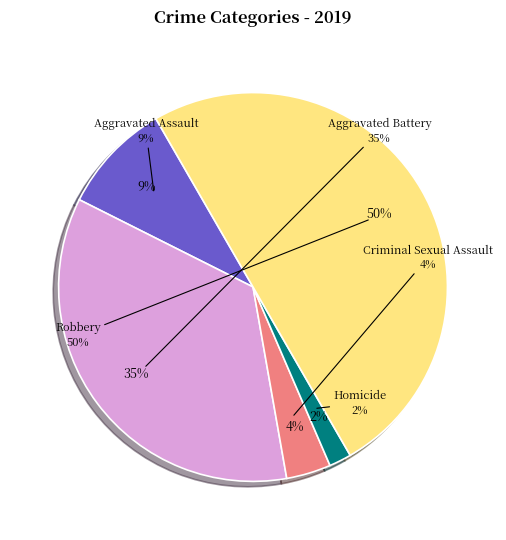

What percentage do Homicide and Criminal Sexual Assault together represent?

5.6%